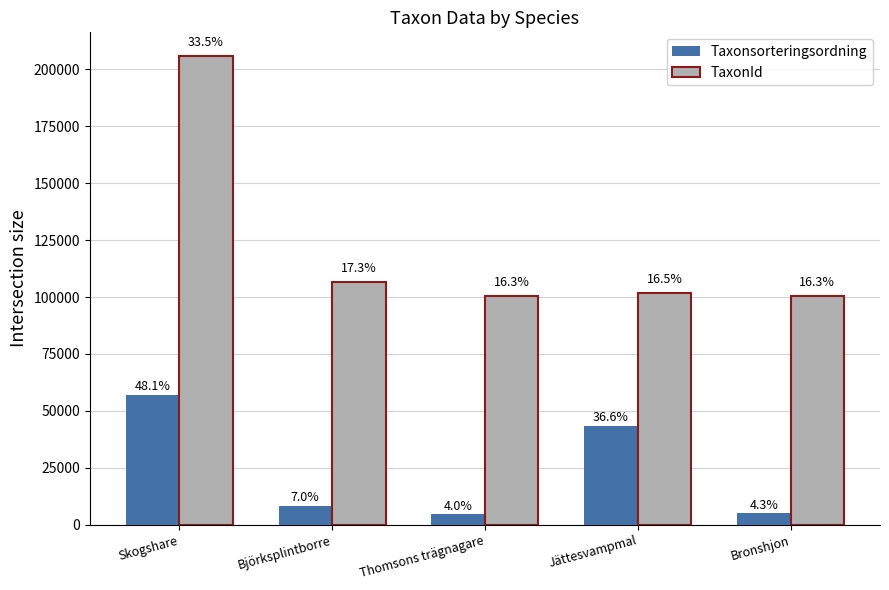

How many bars are there in each group?

2